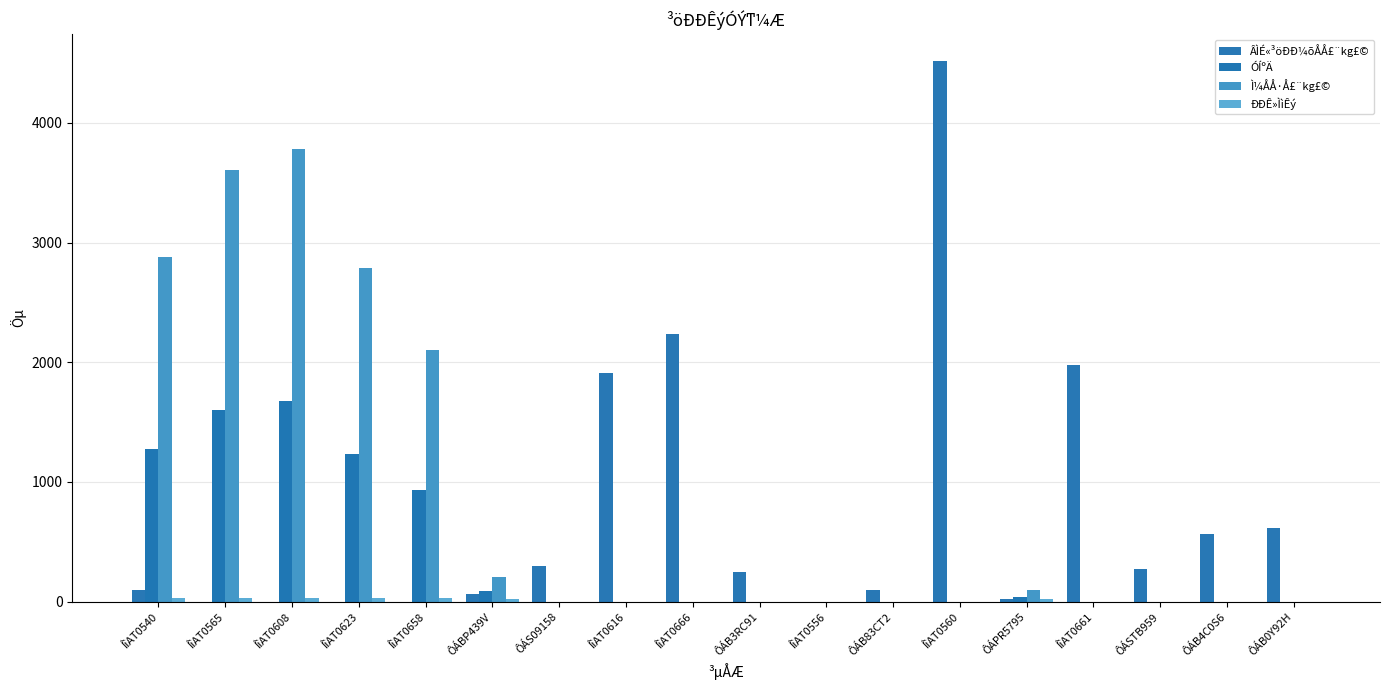

How many groups of bars are there?

18